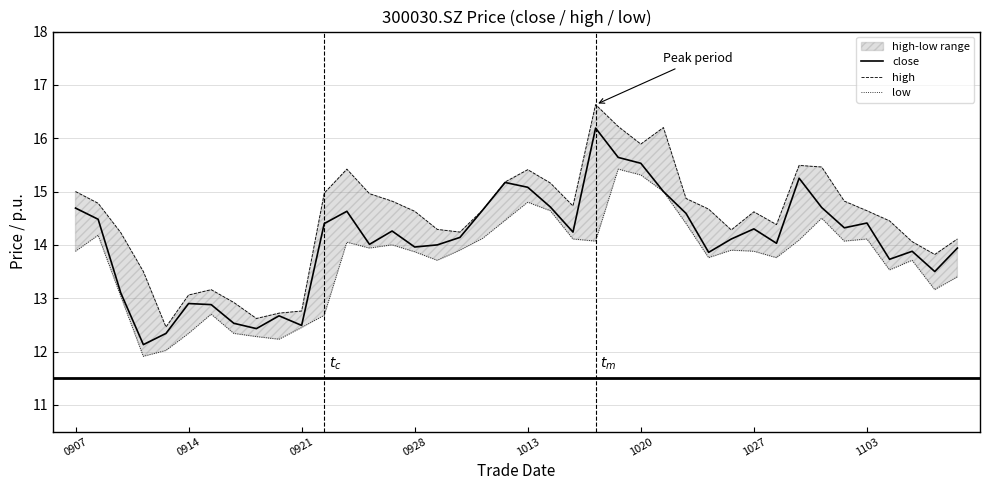

True or false: high has more than 1 points higher than both neighbors.

True